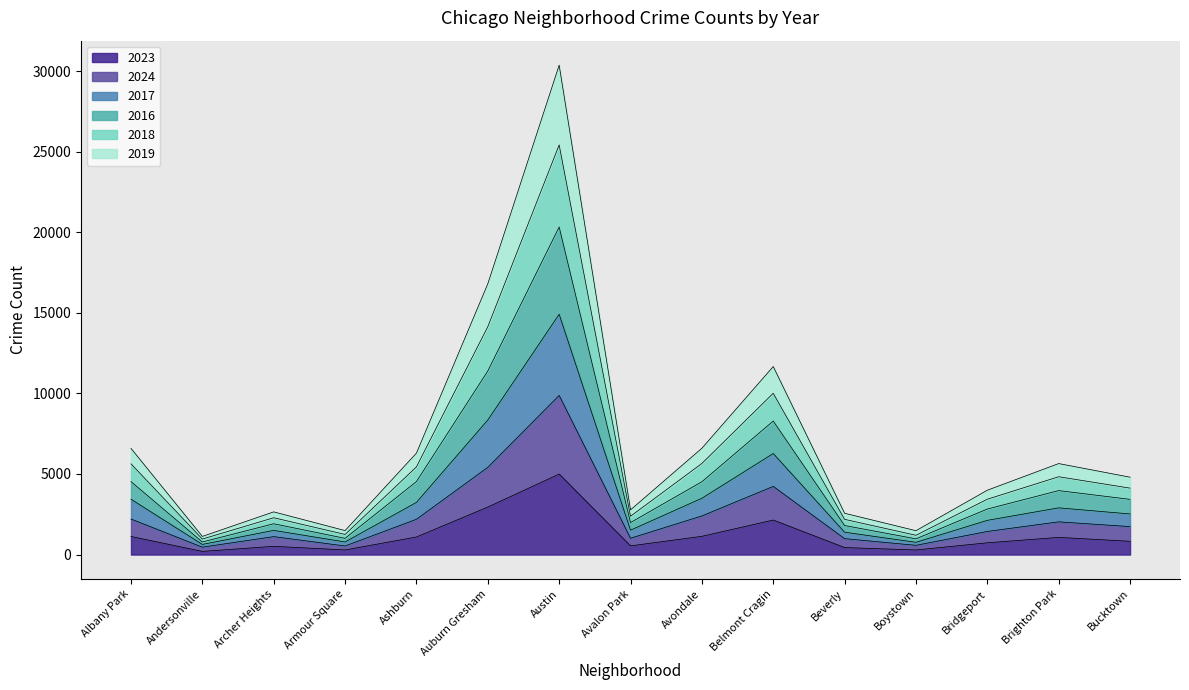

At which category is the sum across all series the highest?

Austin